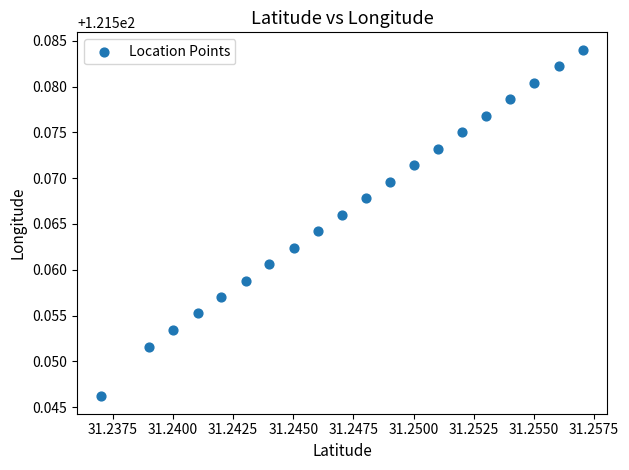

How many points are shown in the scatter plot?

20